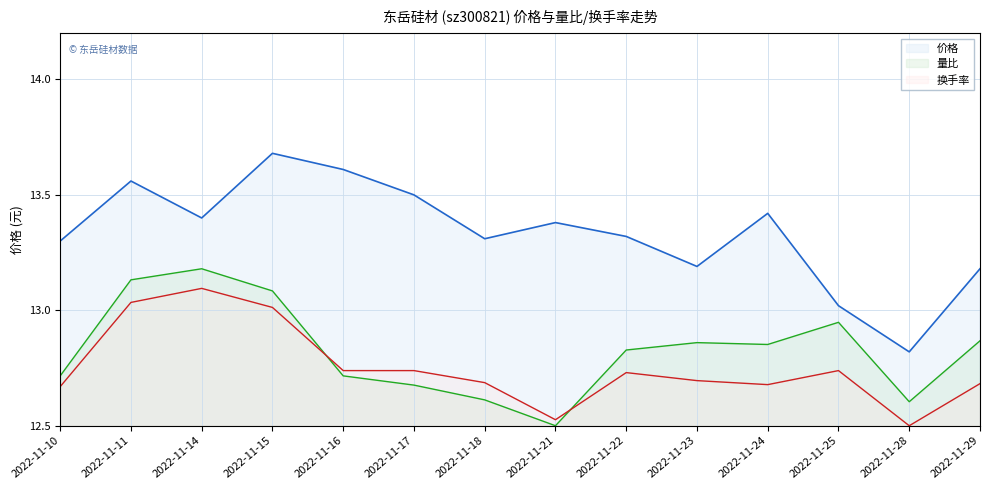

At 2022-11-21, list the series in order from smallest to largest.

量比, 换手率, 价格